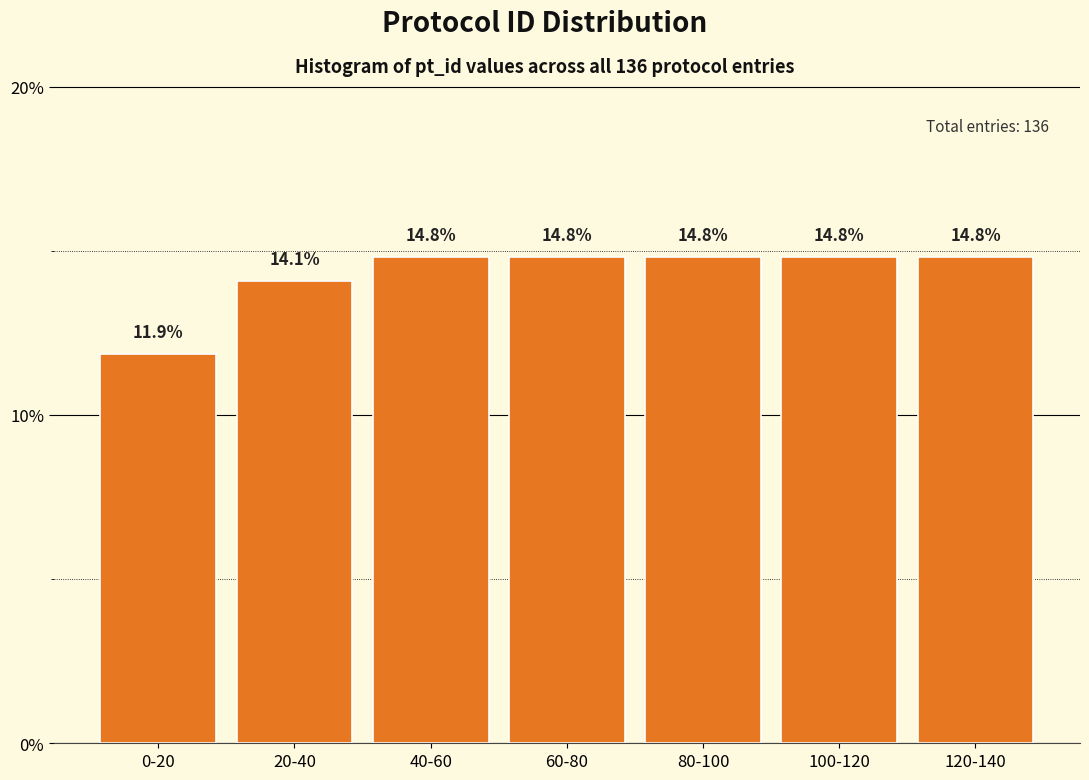

Reading left to right, what are all the values shown in this chart?

0-20=11.9	20-40=14.1	40-60=14.8	60-80=14.8	80-100=14.8	100-120=14.8	120-140=14.8